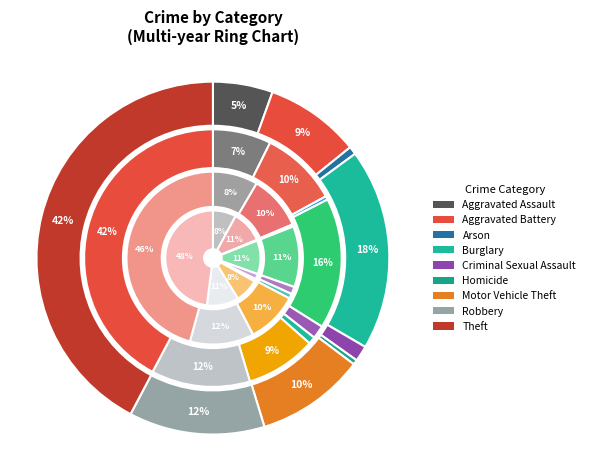

Is it true that Theft is 46% of the pie?

True